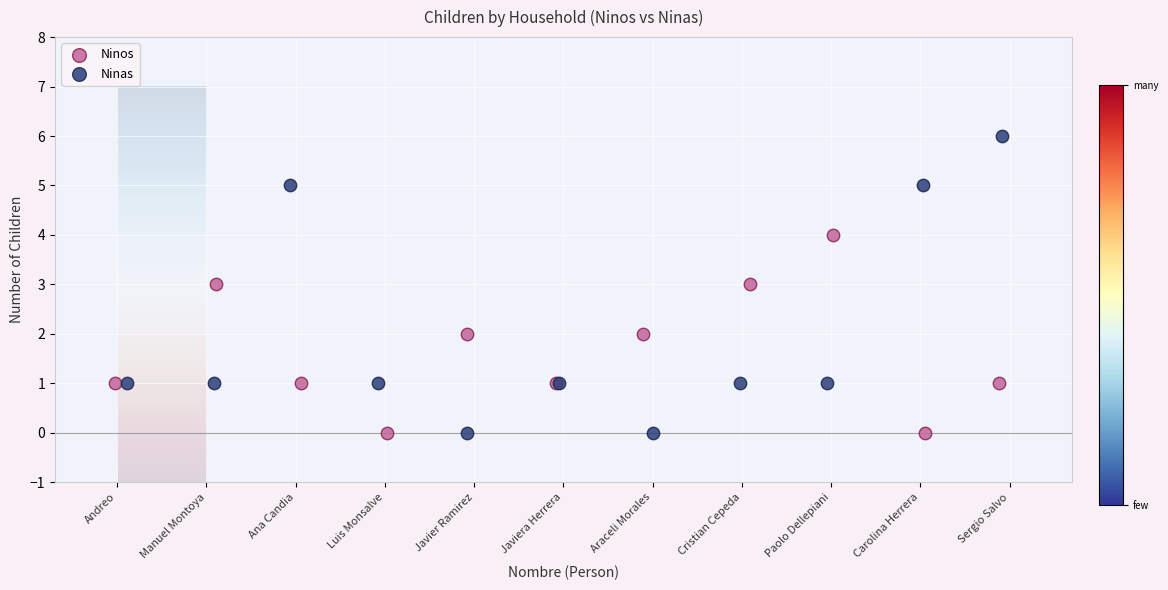

Which series has the widest spread of Y values?

Ninas